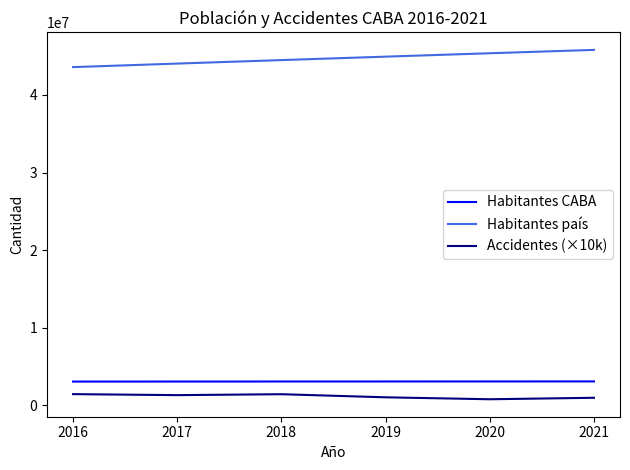

What is the maximum value shown in the chart?

45808747